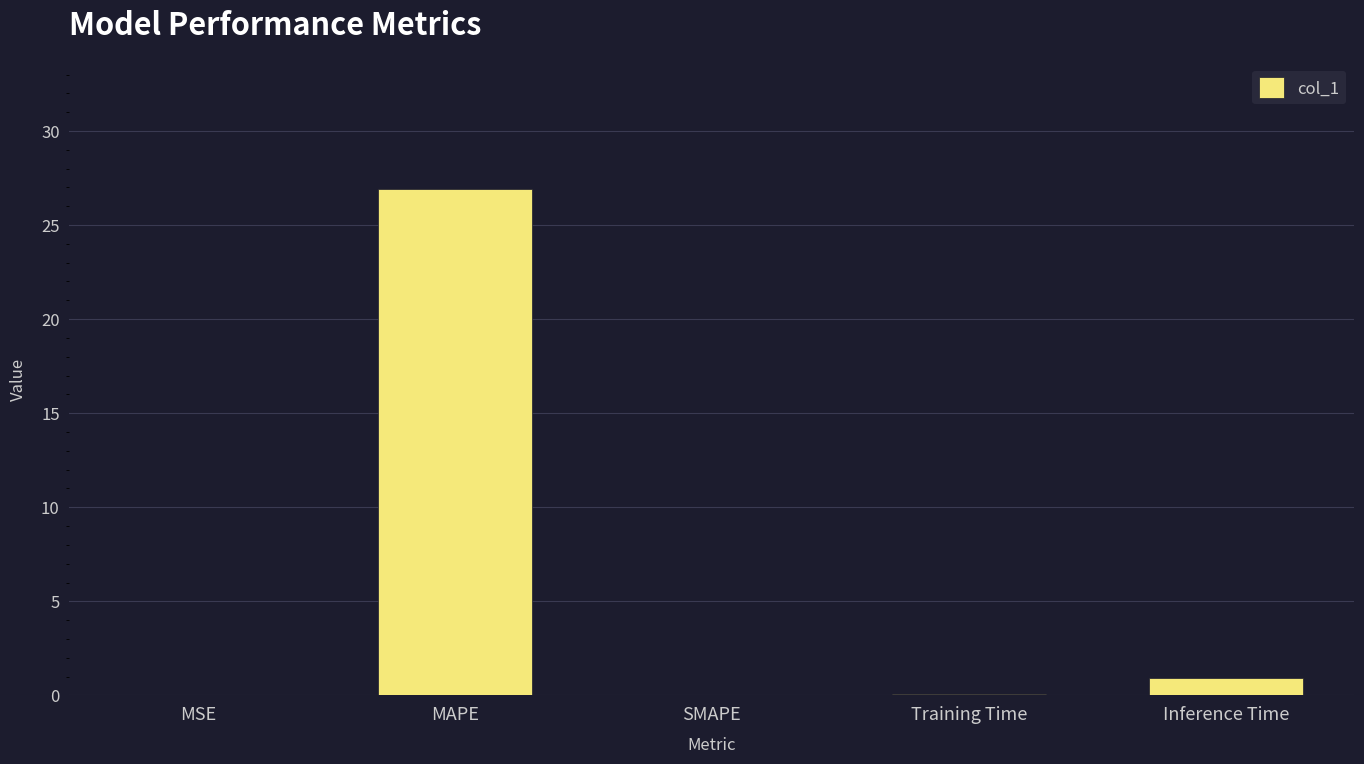

True or false: the data shows 0.0 at SMAPE.

True